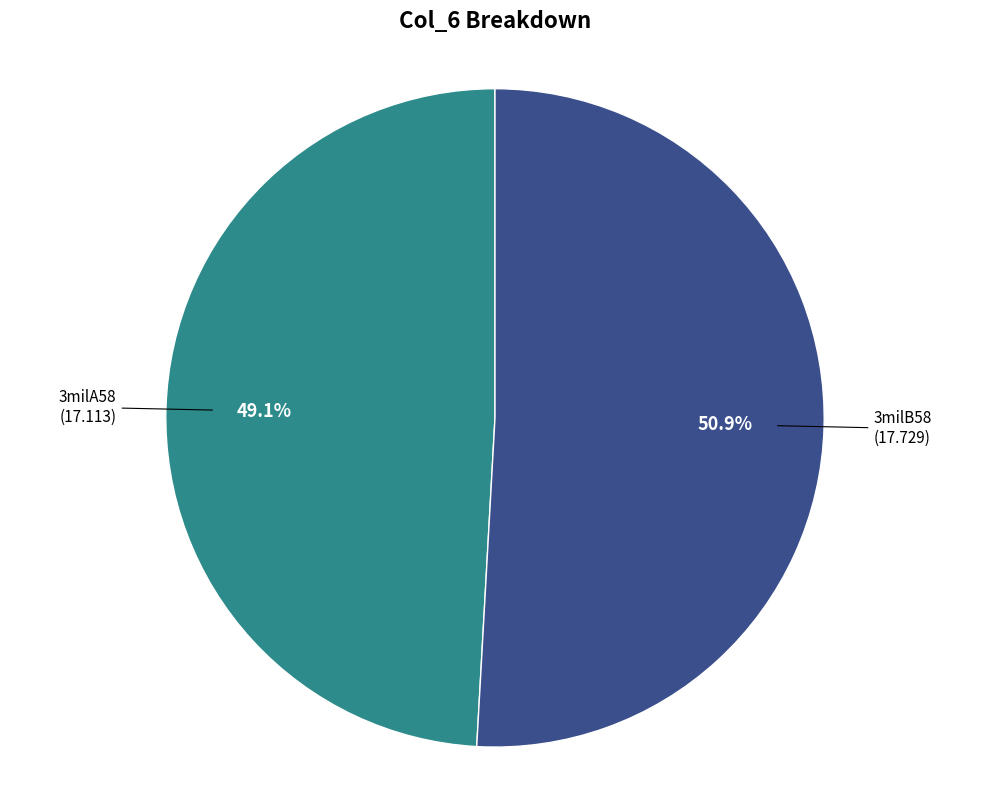

Does 3milA58 account for over 50% of the chart?

No